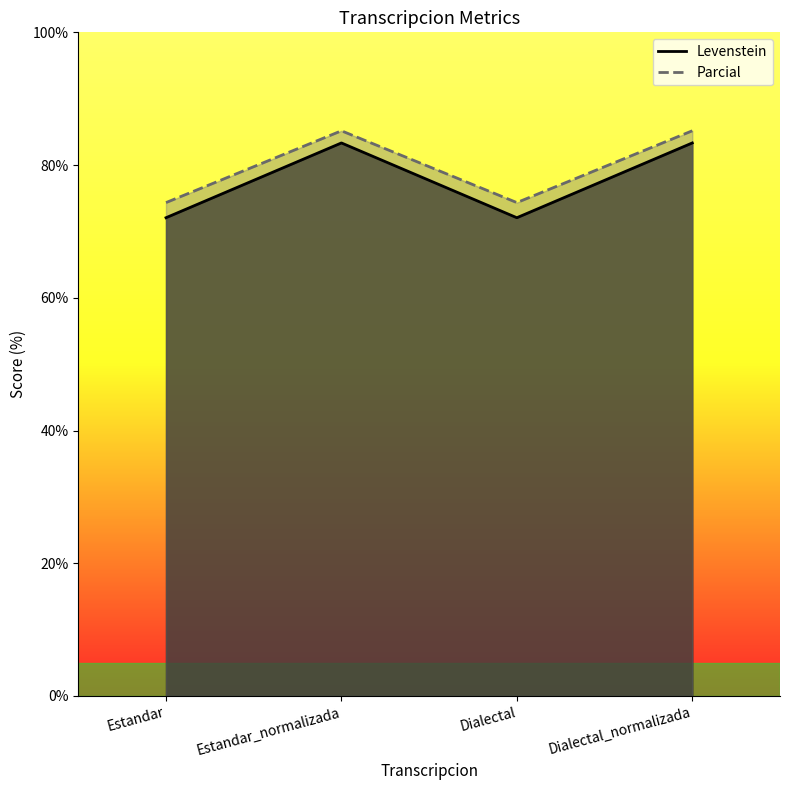

Which series has the widest spread of values?

Parcial